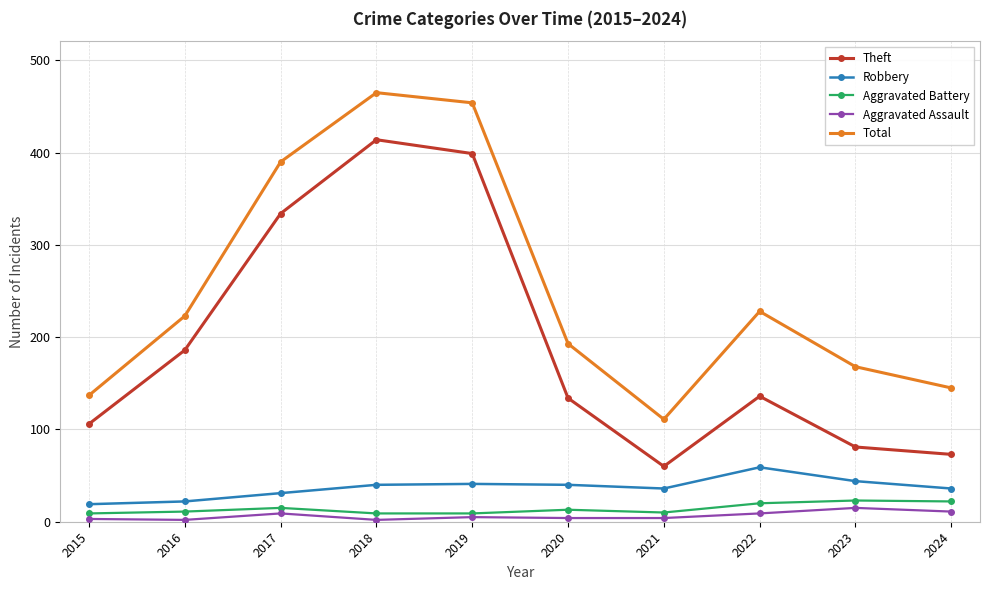

Which label corresponds to the largest value in the chart?

2018